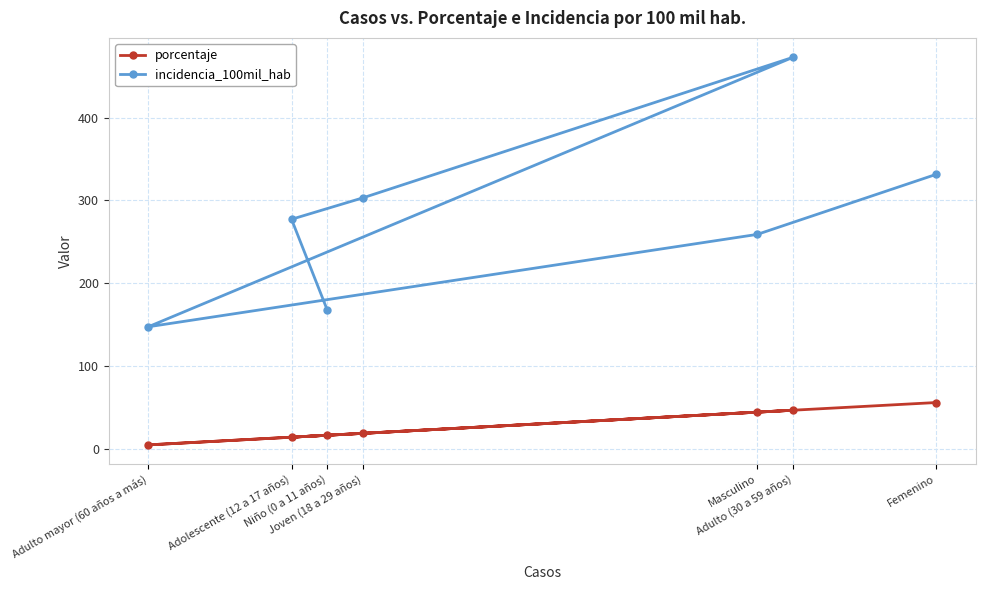

Reading left to right, extract all data points from this chart.

porcentaje: 16.3	13.9	18.6	46.5	4.7	44.2	55.8
incidencia_100mil_hab: 167.2	277.1	303.1	472.8	147.3	258.9	331.5